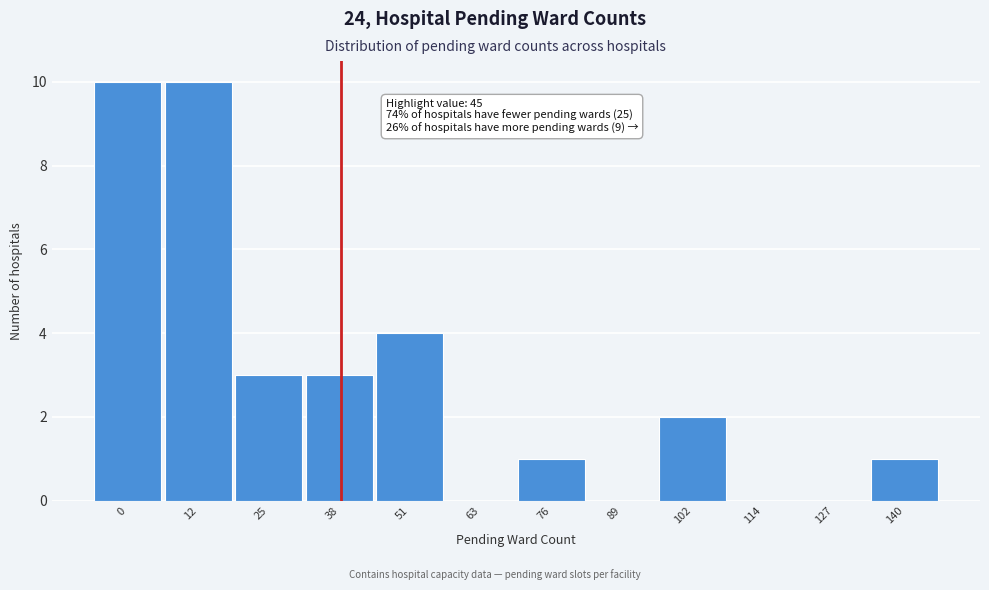

Reading left to right, list all the values displayed in this chart.

0=10	12=10	25=3	38=3	51=4	63=0	76=1	89=0	102=2	114=0	127=0	140=1